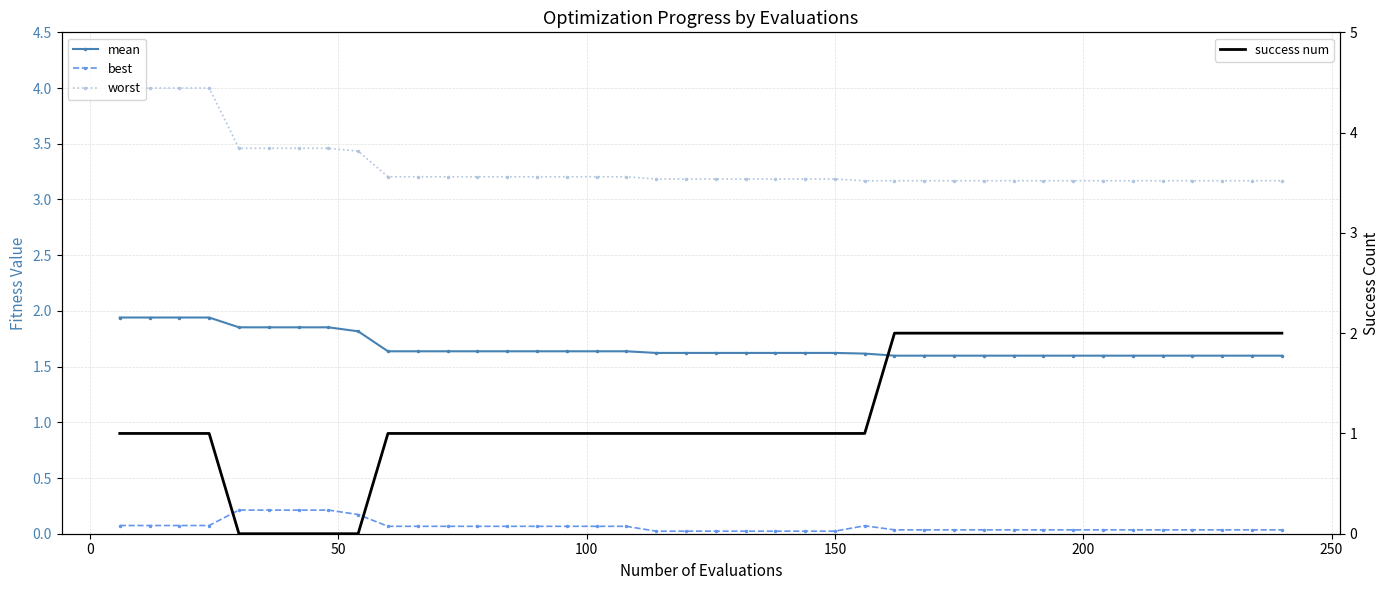

True or false: best and mean cross at least once.

False